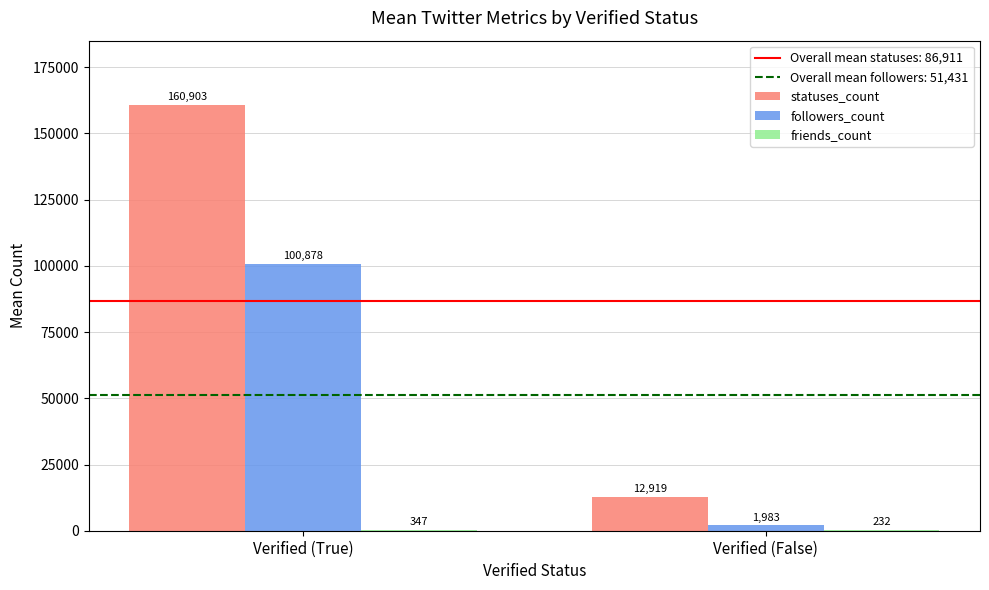

At which label does statuses_count first exceed 160902?

Verified (True)